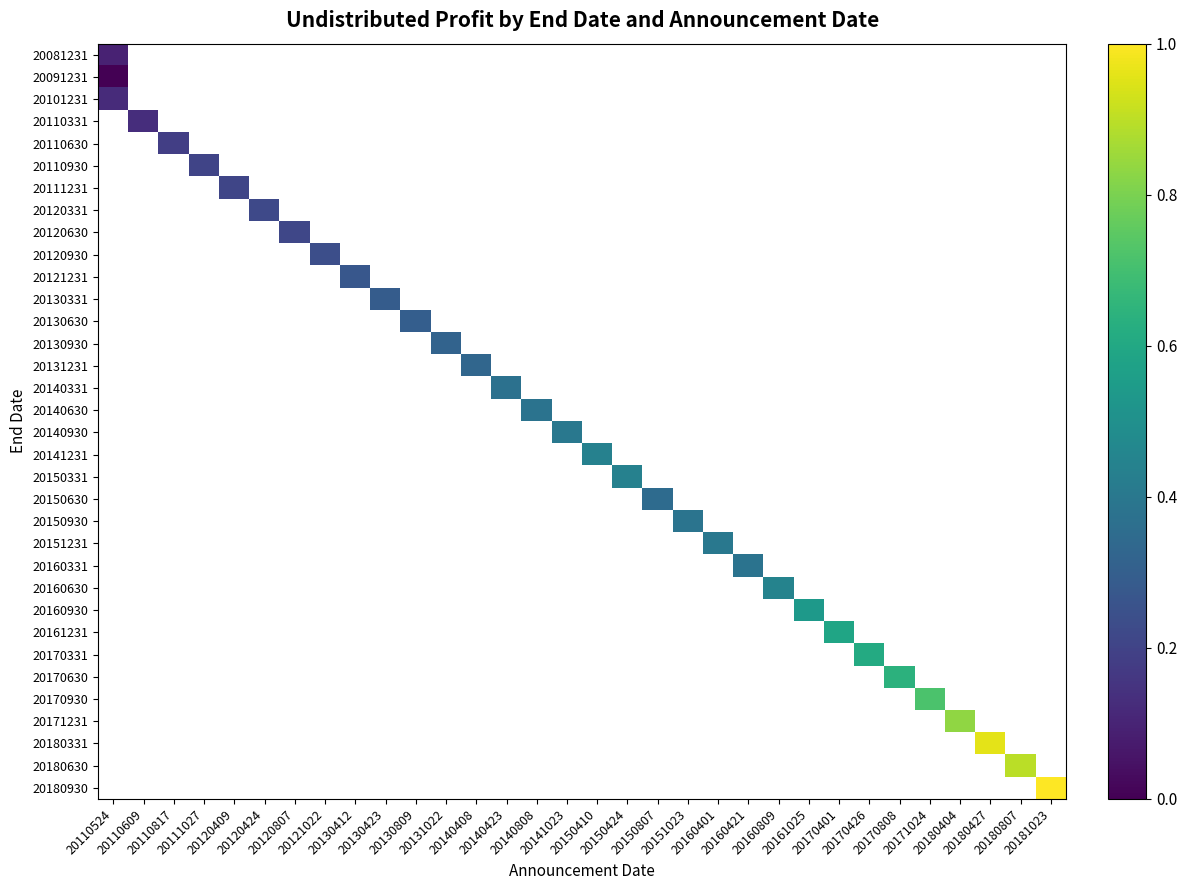

At how many categories does at least one series exceed 0?

32